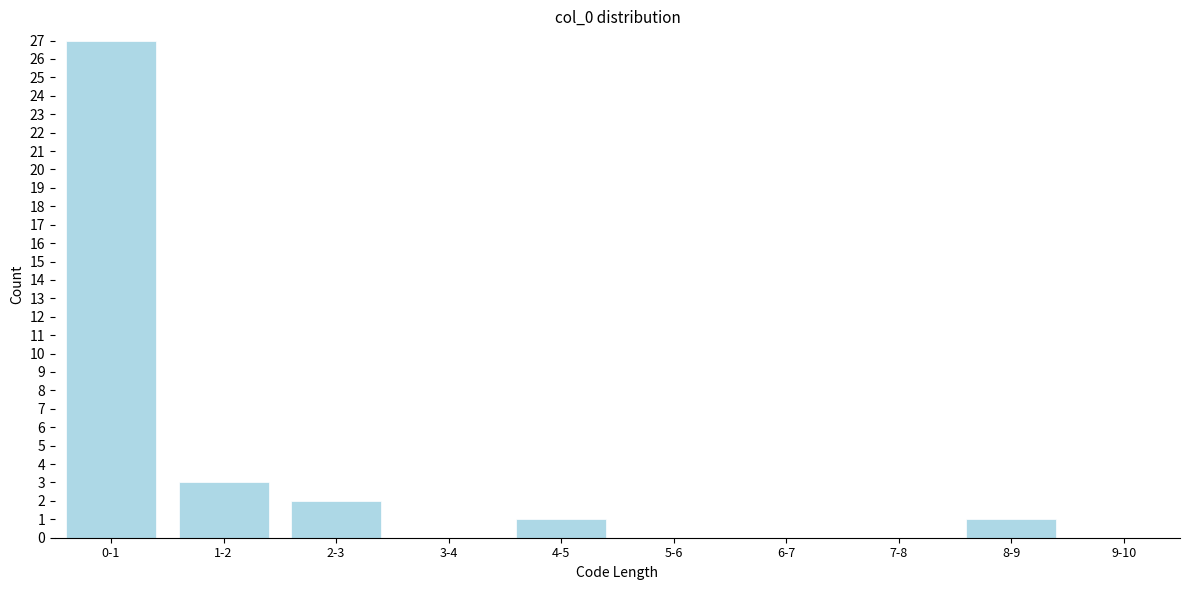

Reading left to right, extract all data points from this chart.

0-1=27	1-2=3	2-3=2	3-4=0	4-5=1	5-6=0	6-7=0	7-8=0	8-9=1	9-10=0